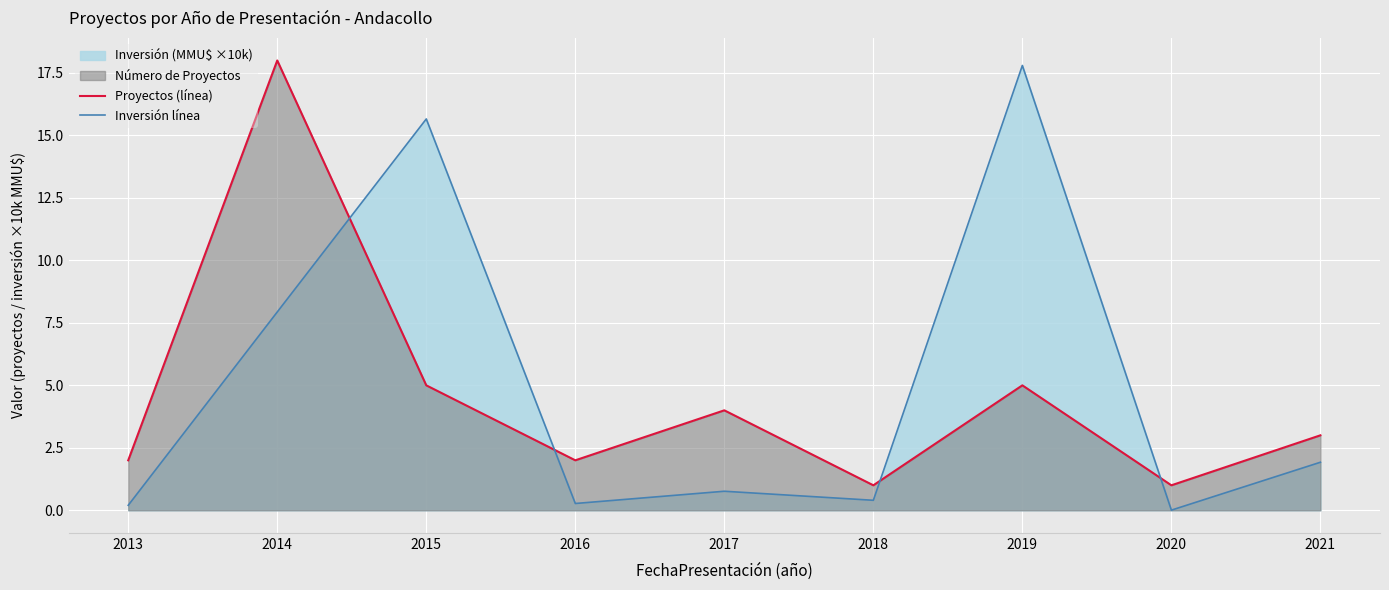

What is the value of the Inversión línea point at the 9th from the left?

1.9